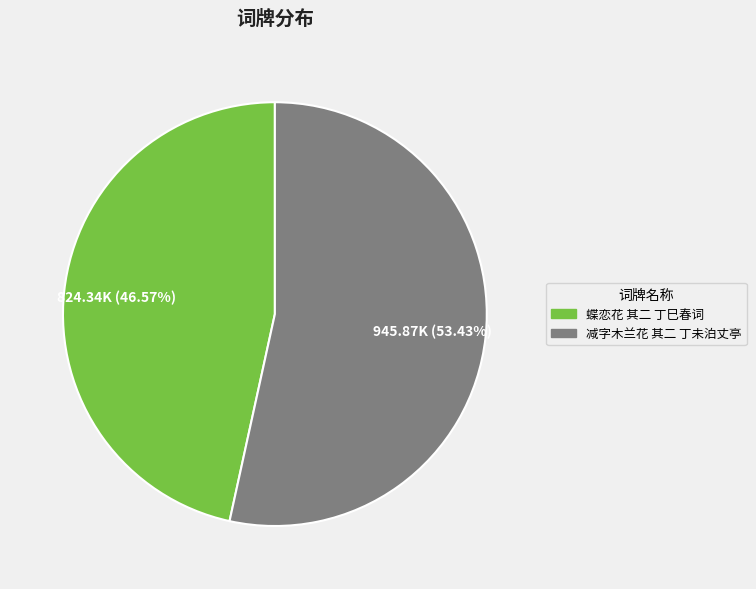

What percentage is the 蝶恋花 其二 丁巳春词 slice, to the nearest percent?

47%